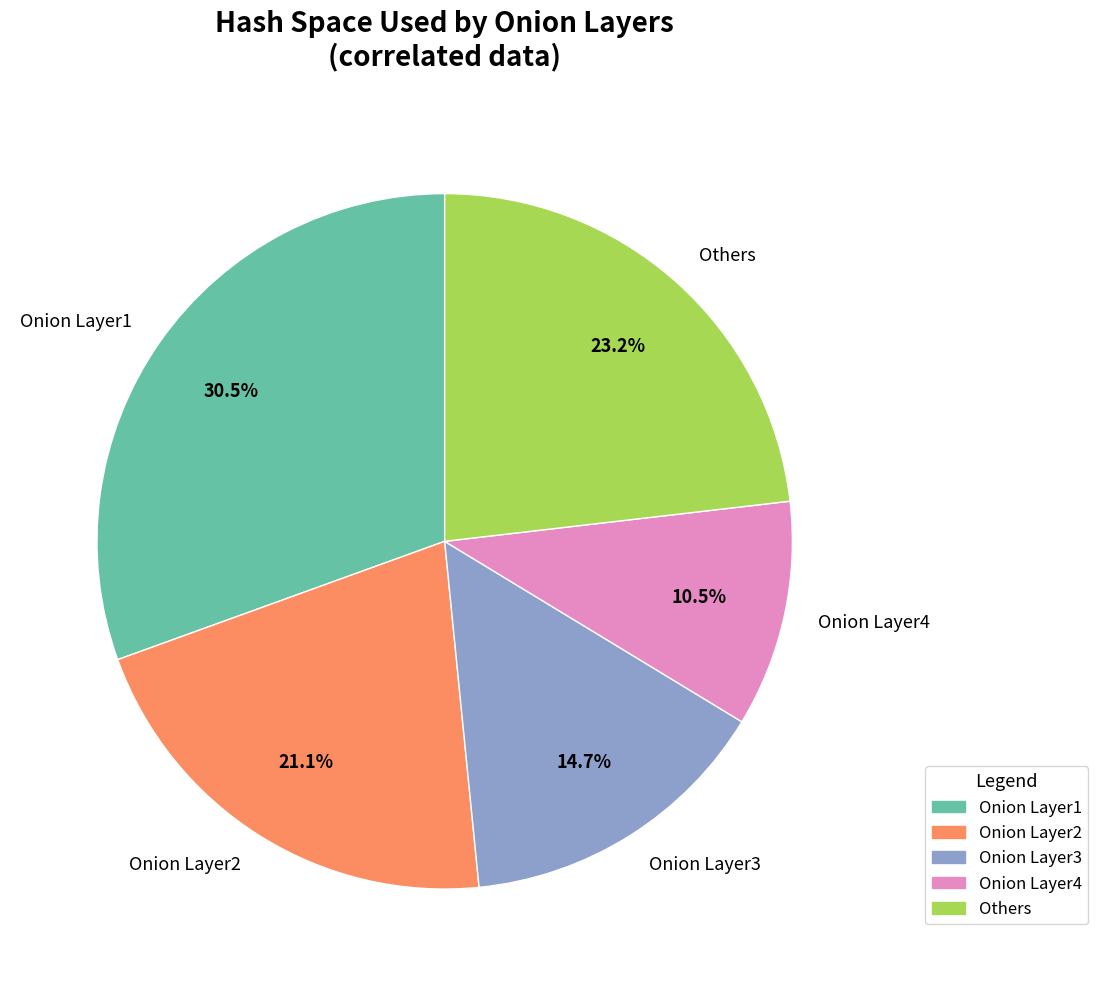

Which category has the biggest portion of the pie?

Onion Layer1